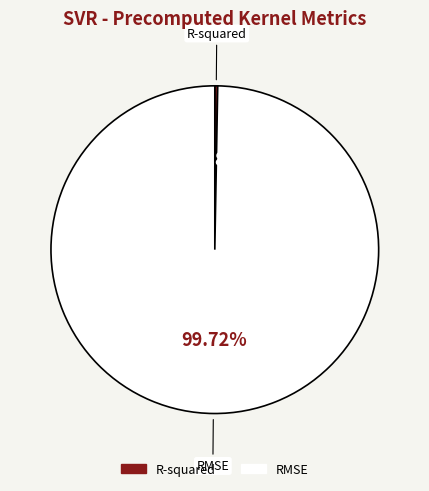

Which has a higher value, R-squared or RMSE?

RMSE